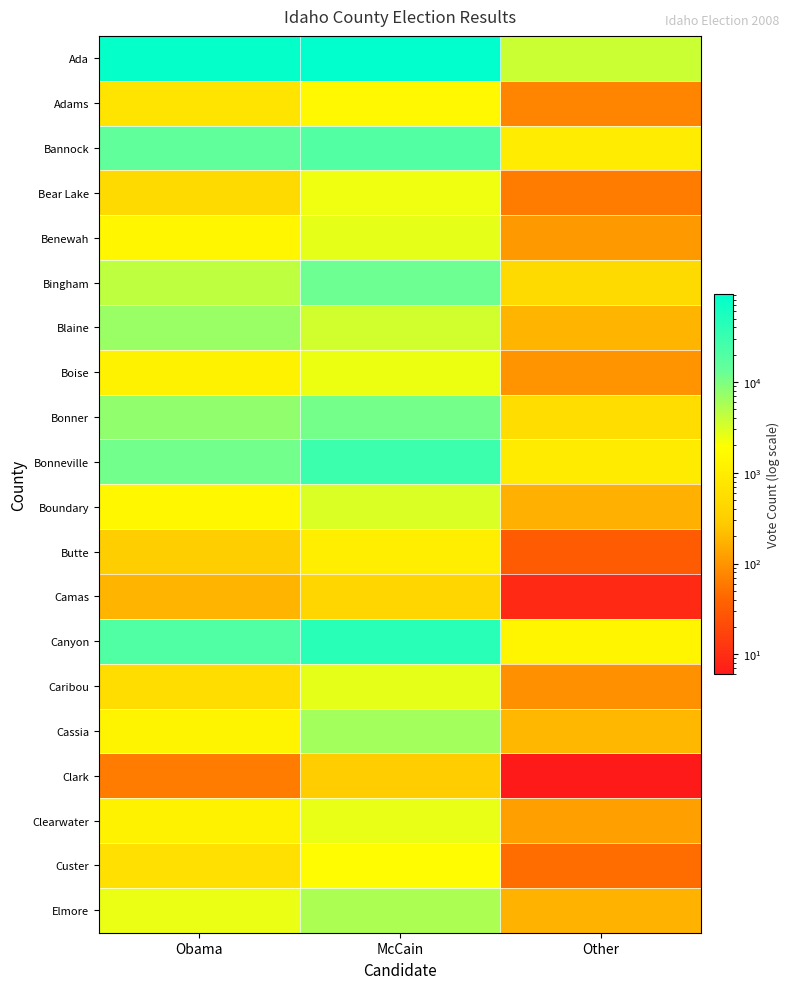

At which category is the sum across all series the highest?

McCain